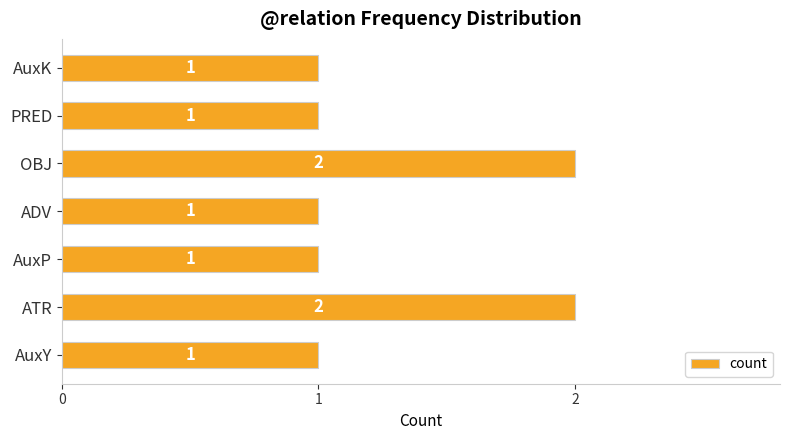

True or false: the data shows 2 at OBJ.

True